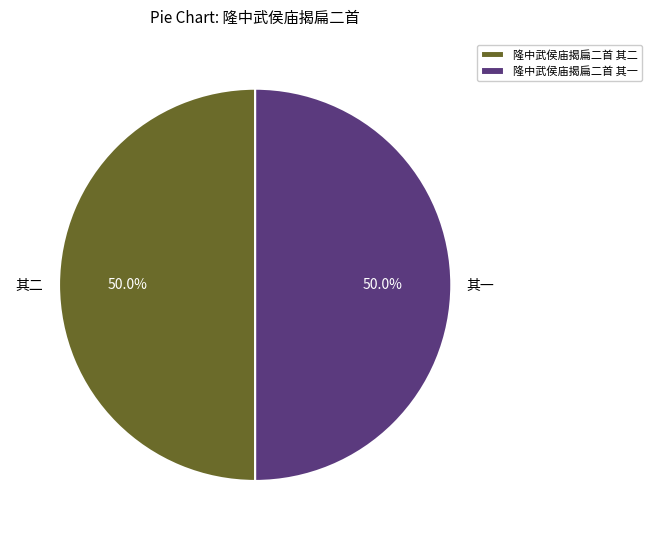

What is the ratio of the value at 隆中武侯庙揭扁二首 其二 to the value at 隆中武侯庙揭扁二首 其一?

1.0